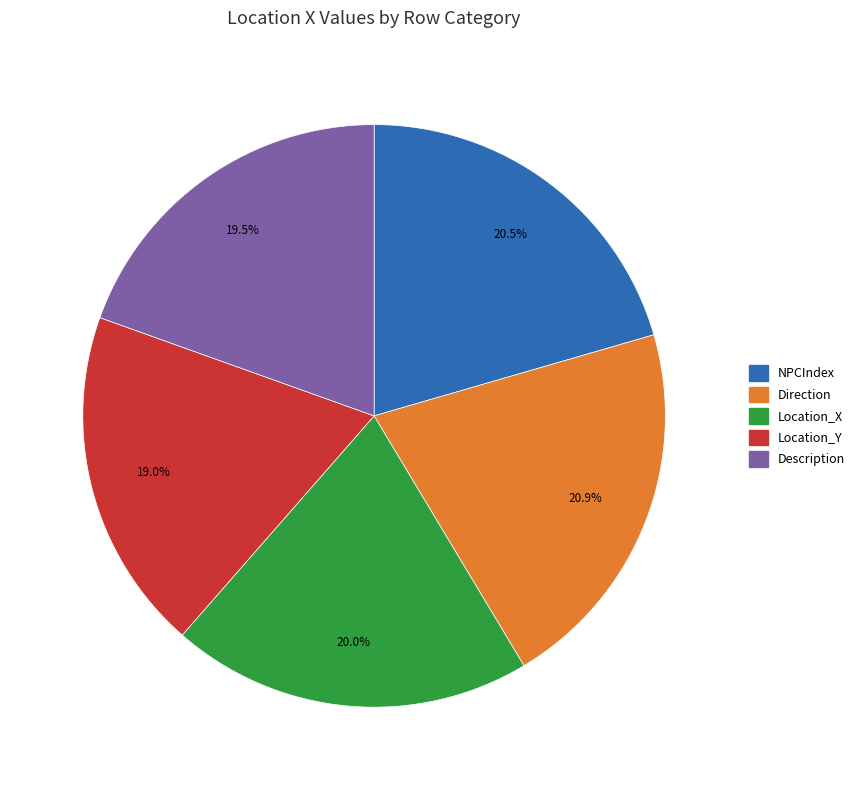

Is there any slice that represents more than half of the pie?

No